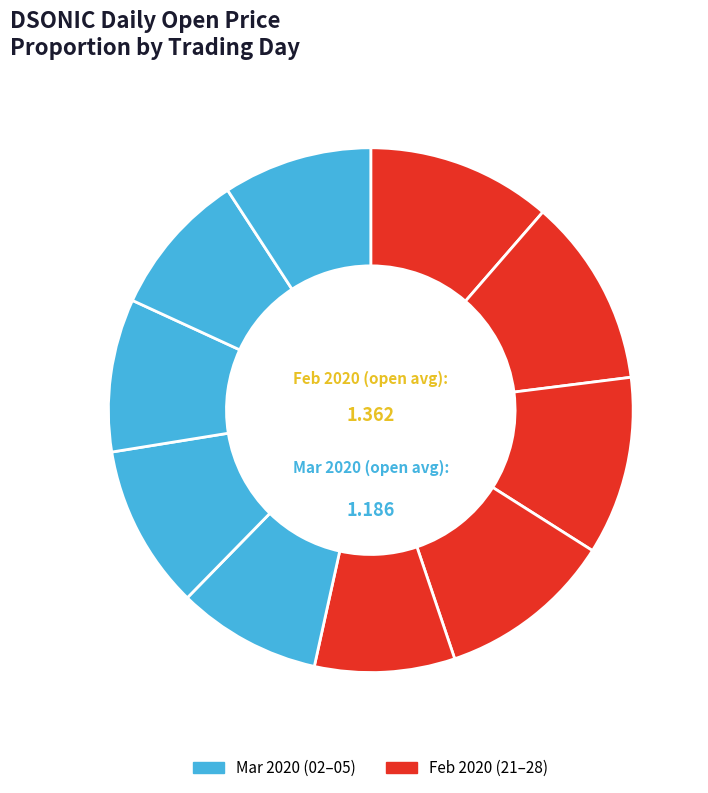

Count the number of slices in the pie.

10